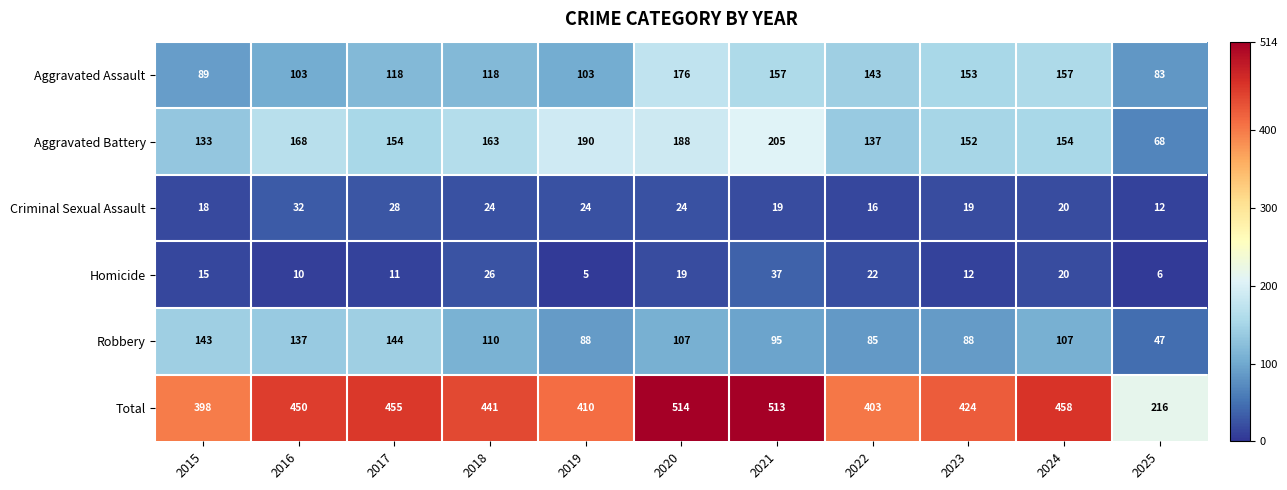

Between 2015 and 2018, which series saw the biggest shift?

Total